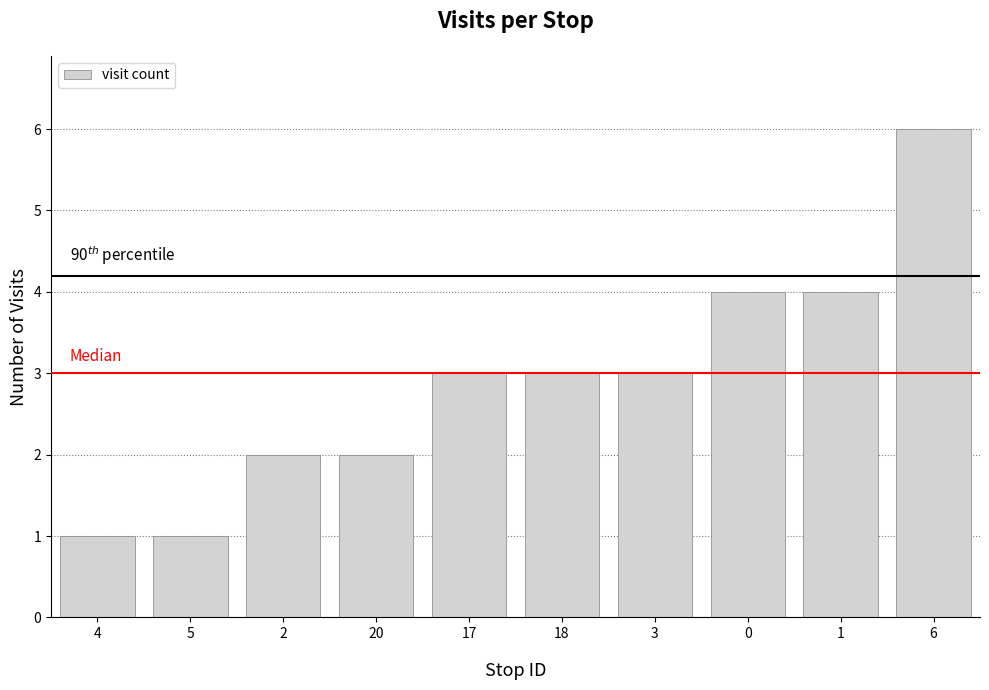

What is the value of the 8th bar from the left?

4